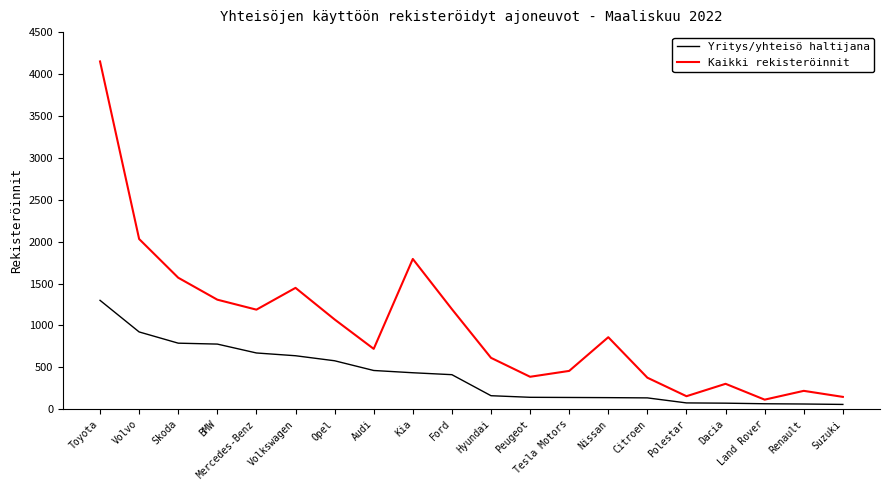

List the series in order of their peak value, highest first.

Kaikki rekisteröinnit, Yritys/yhteisö haltijana